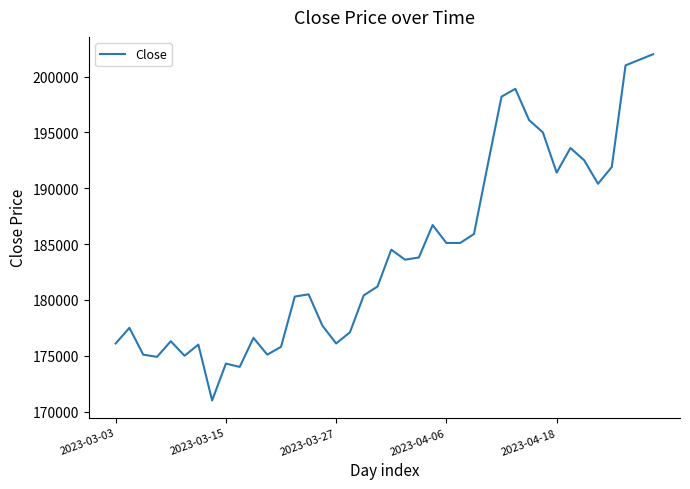

What is the difference between the maximum and minimum values?

31000